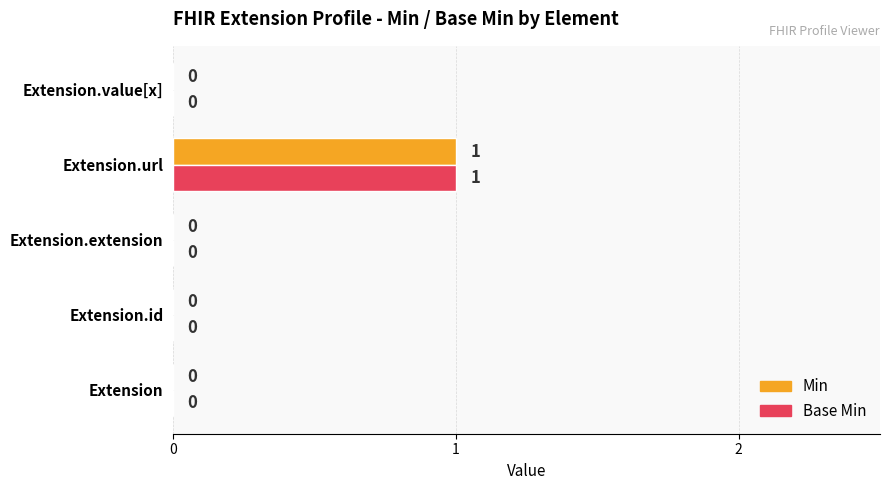

At which label does Min reach its peak?

Extension.url